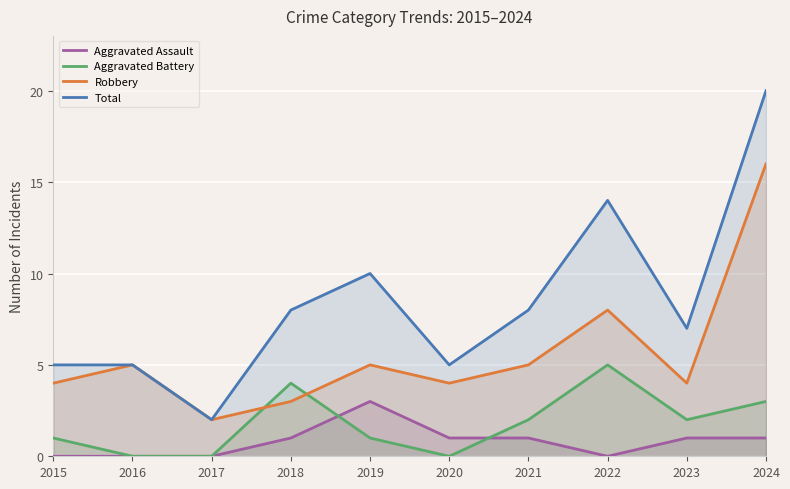

Reading left to right, transcribe all the data shown in this chart.

Aggravated Assault: 0	0	0	1	3	1	1	0	1	1
Aggravated Battery: 1	0	0	4	1	0	2	5	2	3
Robbery: 4	5	2	3	5	4	5	8	4	16
Total: 5	5	2	8	10	5	8	14	7	20